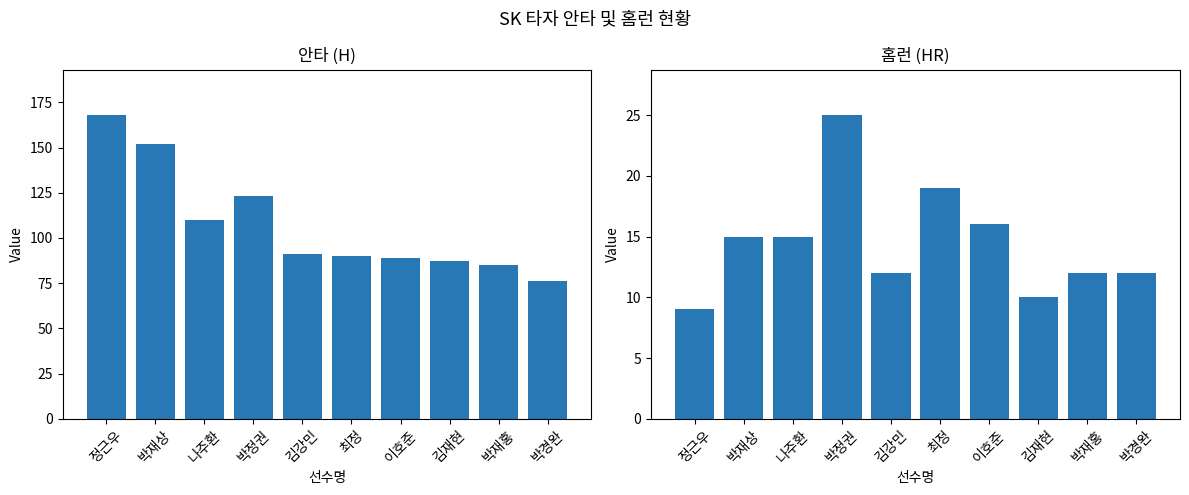

What is the label of the 9th bar from the right?

박재상